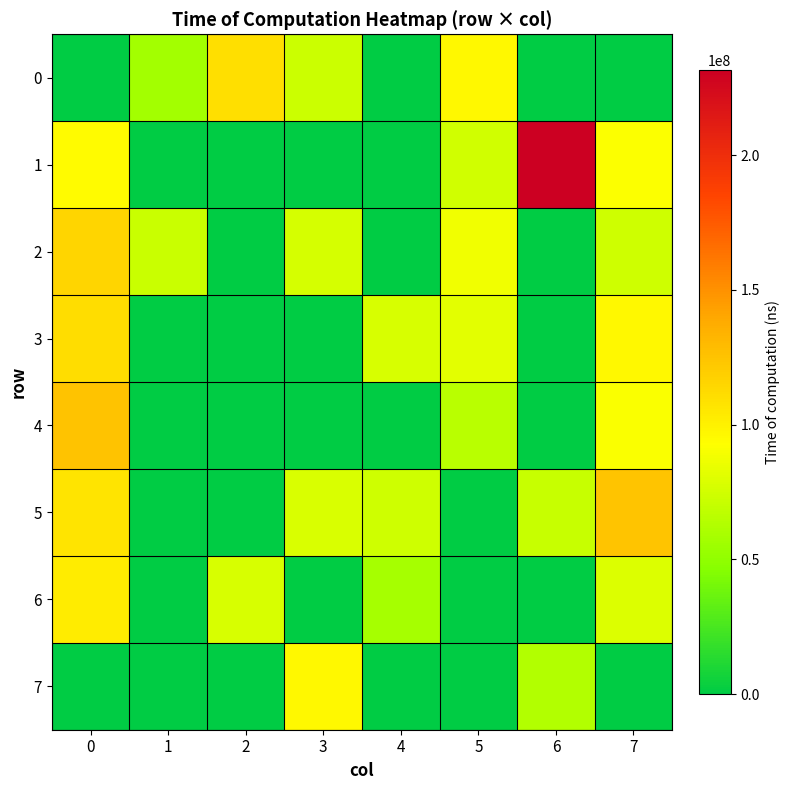

Which series has the widest spread of values?

1